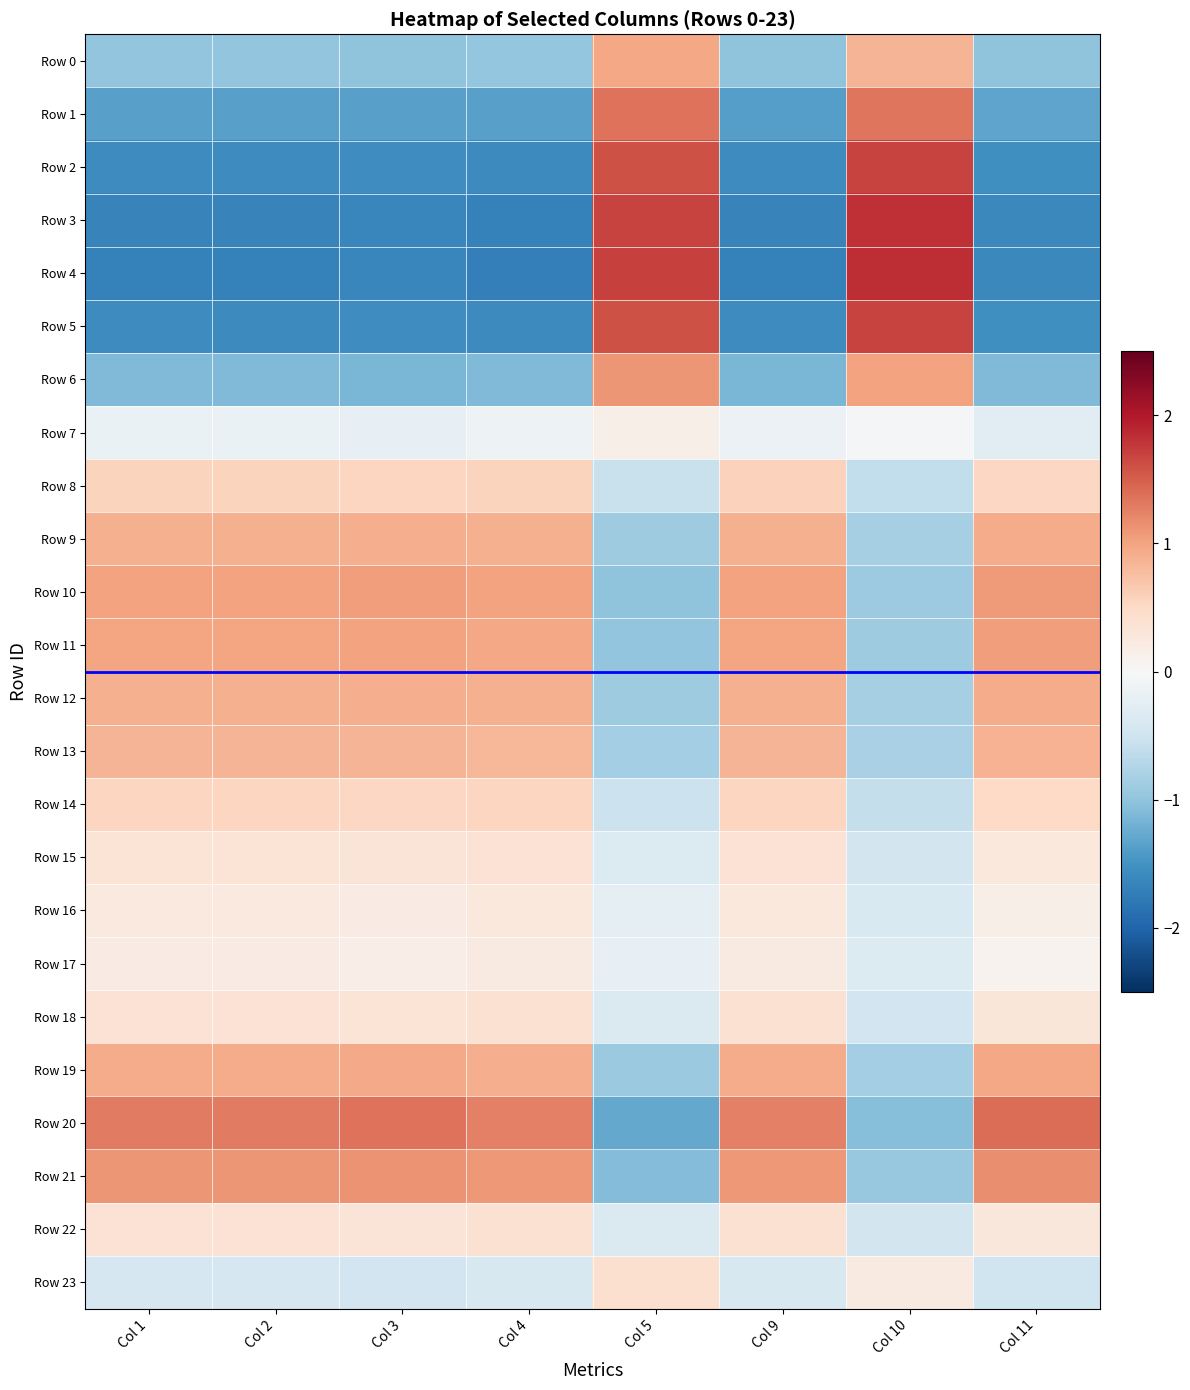

At which category is the sum across all series the highest?

Col 4